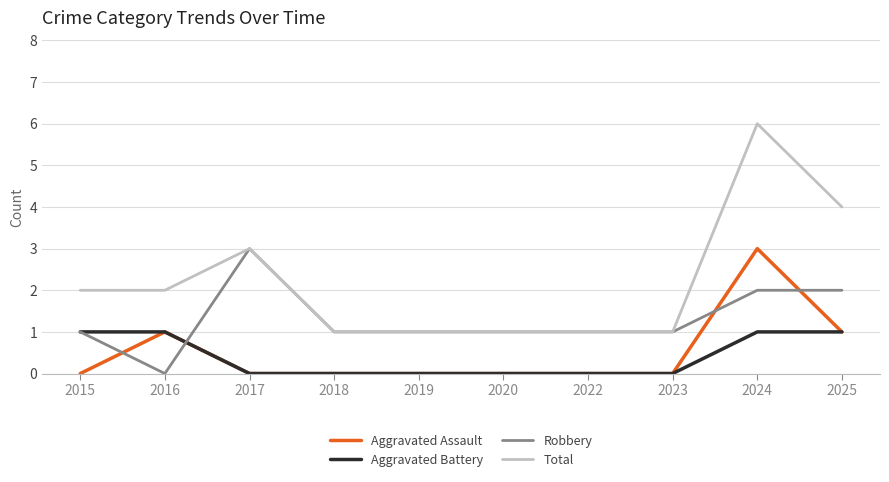

At which label is Total closest to 3?

2017